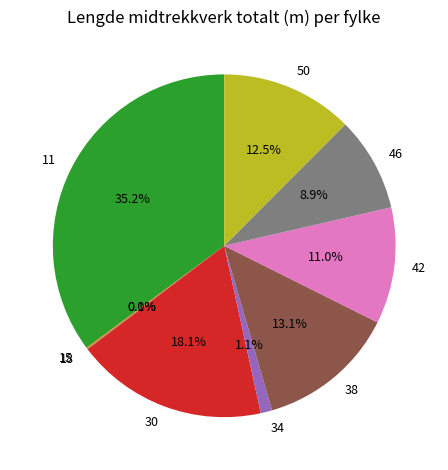

What portion of the pie excludes 46?

91.1%